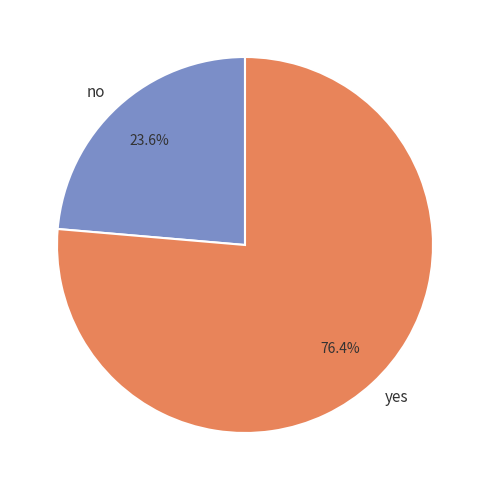

Approximately how many times larger is the value at no compared to yes?

0.3